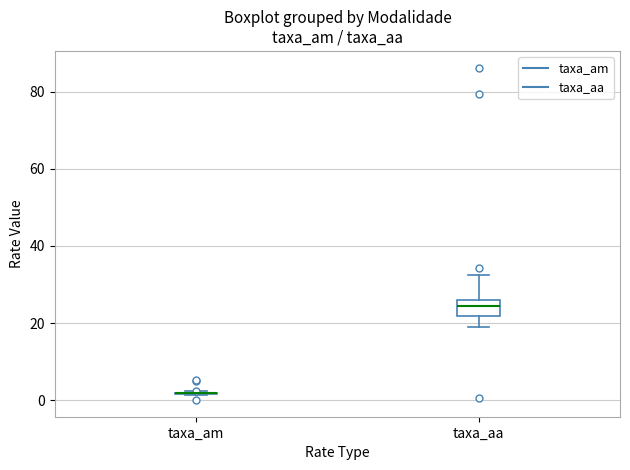

Reading left to right, transcribe this box plot: for each box, give where its median line is, the range the box spans, and where its two whiskers end, as read against the y-axis. The values are not printed on the chart, so give them approximately, as read against the axis.

taxa_am: box collapsed to a line at 2, whiskers 2 to 2
taxa_aa: median 24, box 22 to 26, whiskers 18 to 32